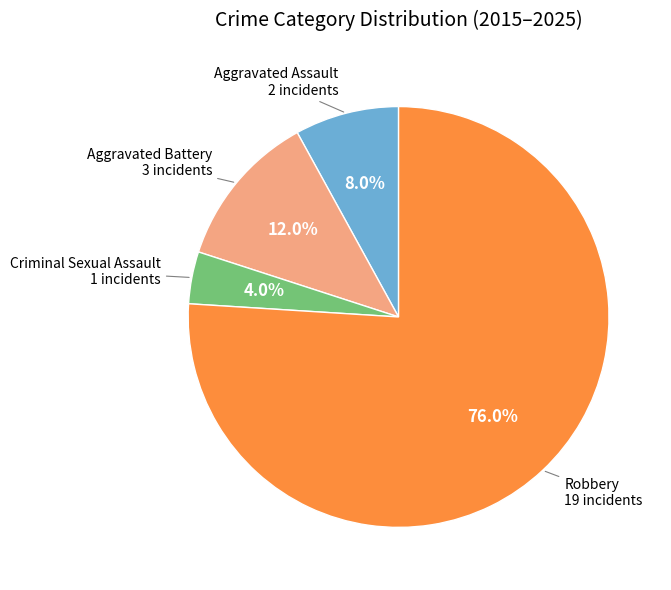

Is there a majority slice in this chart?

Yes